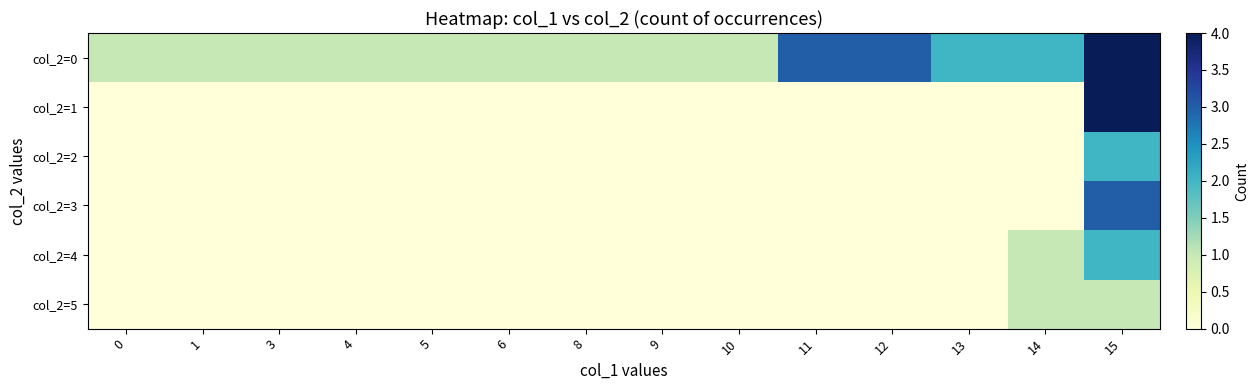

Rank the series at 8 from highest to lowest value.

col_2=0, col_2=1, col_2=2, col_2=3, col_2=4, col_2=5